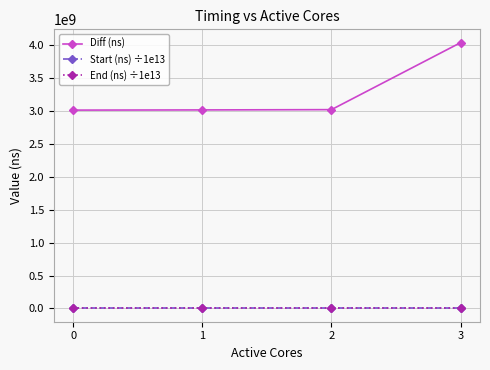

Count the number of data series in this chart.

3